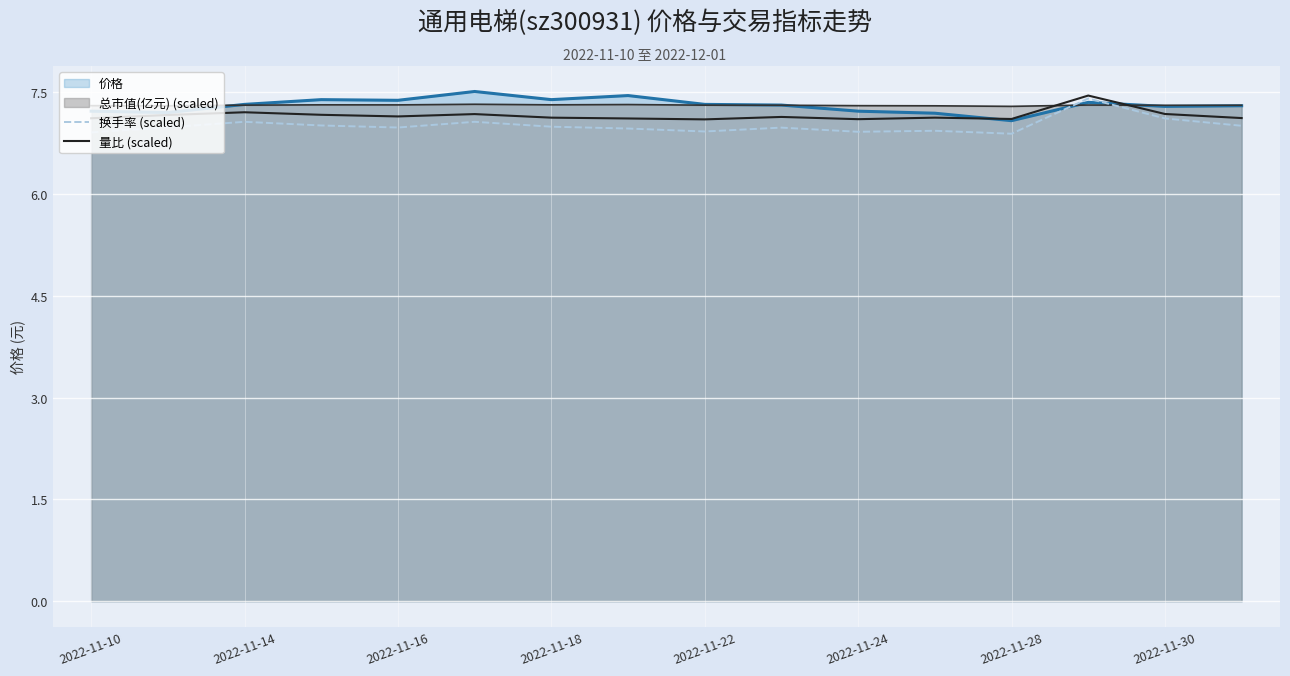

How many series are shown in this chart?

4